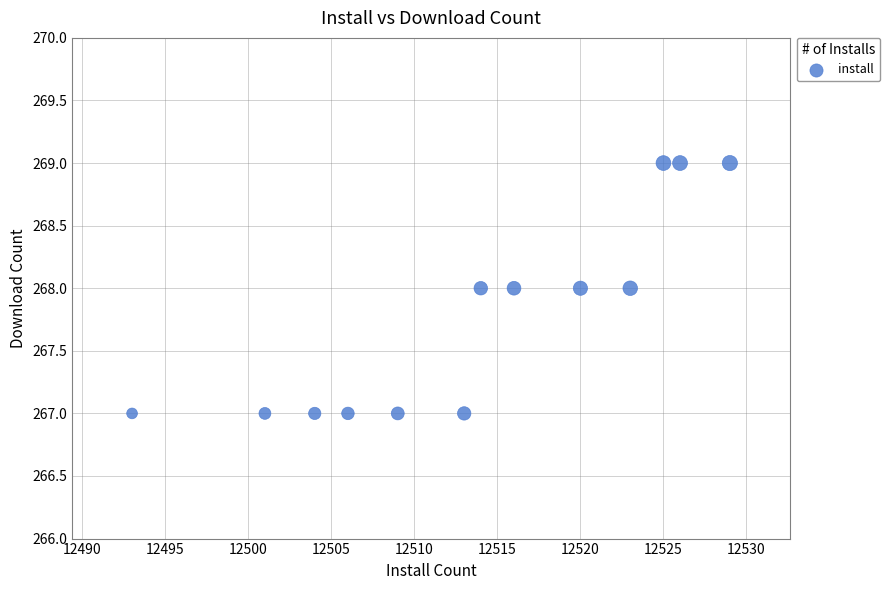

What is the range of X values (max minus min)?

36